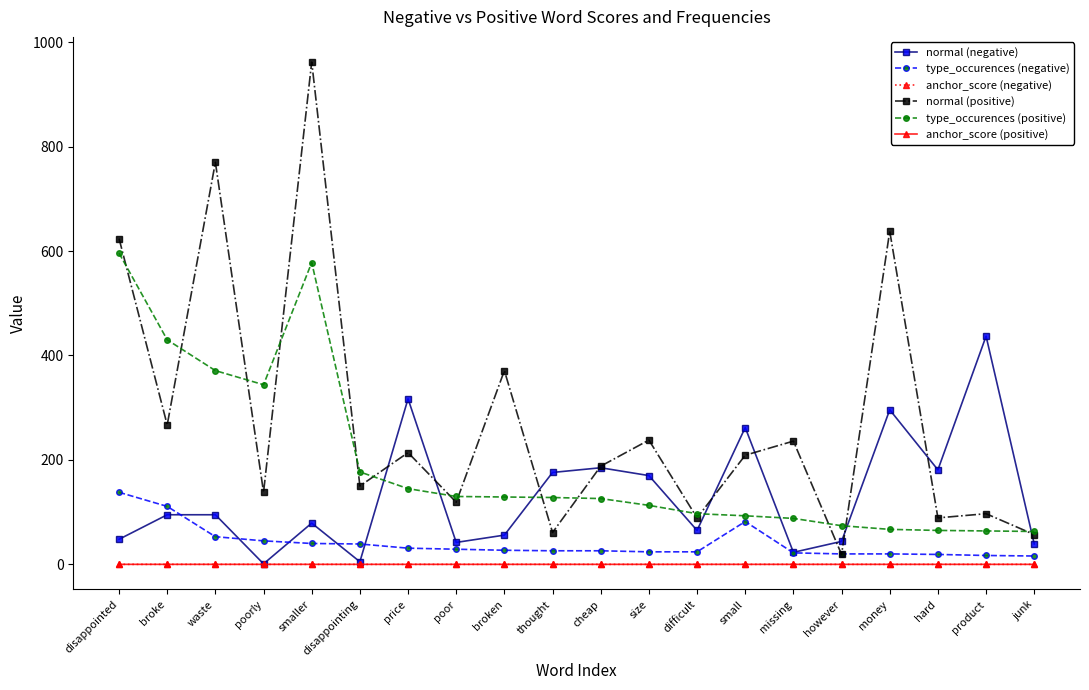

Which category has the highest value across all series?

smaller